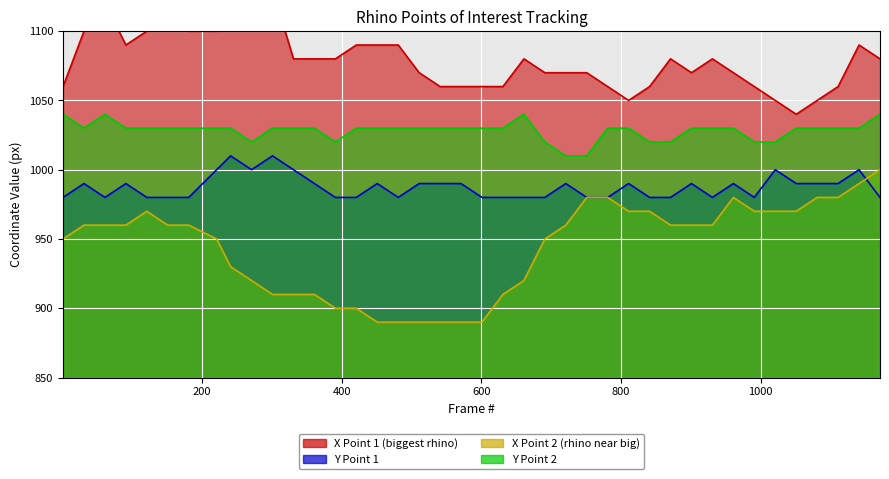

What is the minimum value shown in the chart?

890